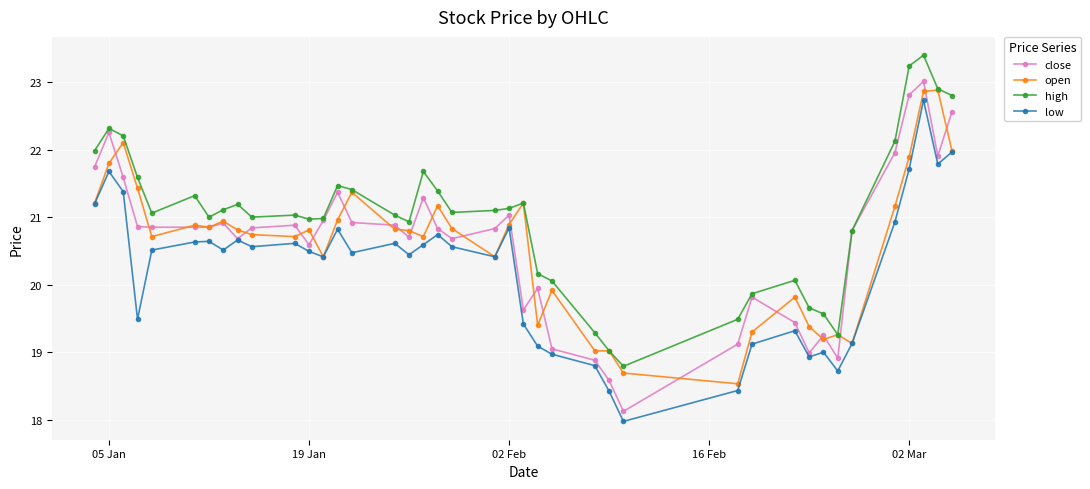

Does the chart display data point markers on the line(s)?

Yes